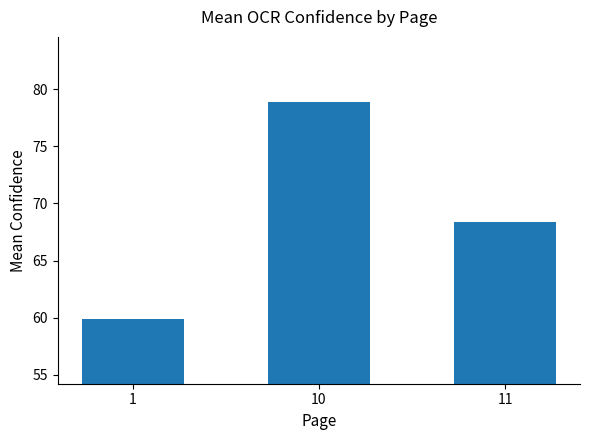

Where does the data first go above 68?

10